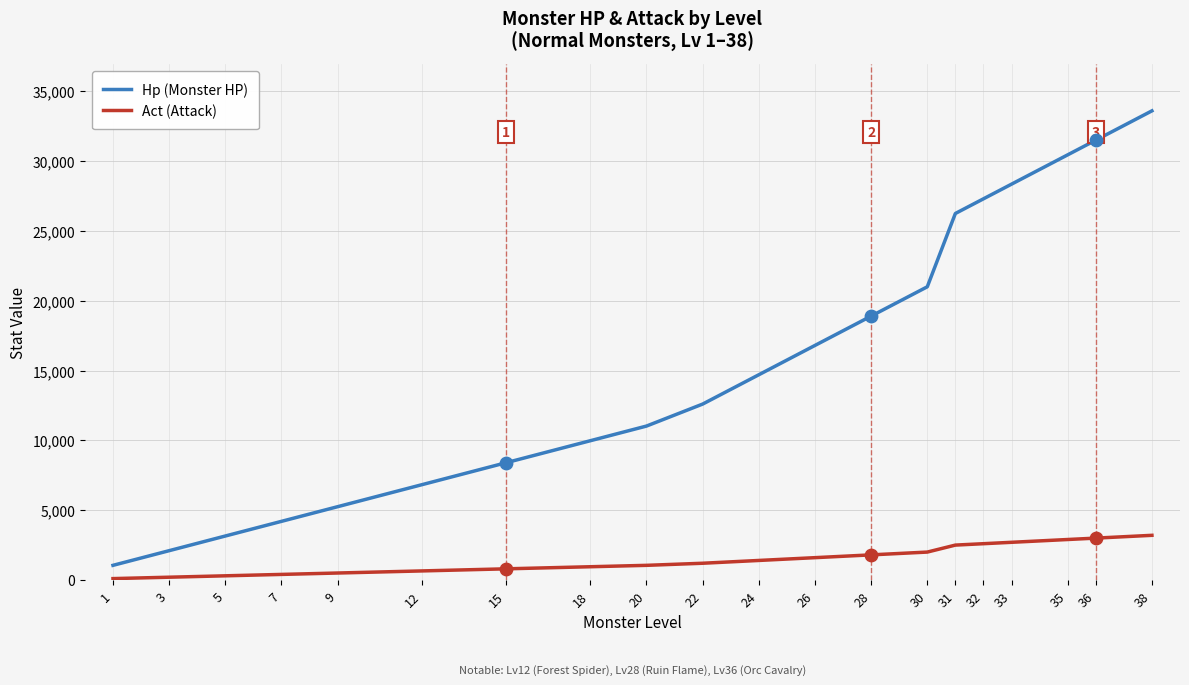

Which series has the largest total across all categories?

Hp (Monster HP)